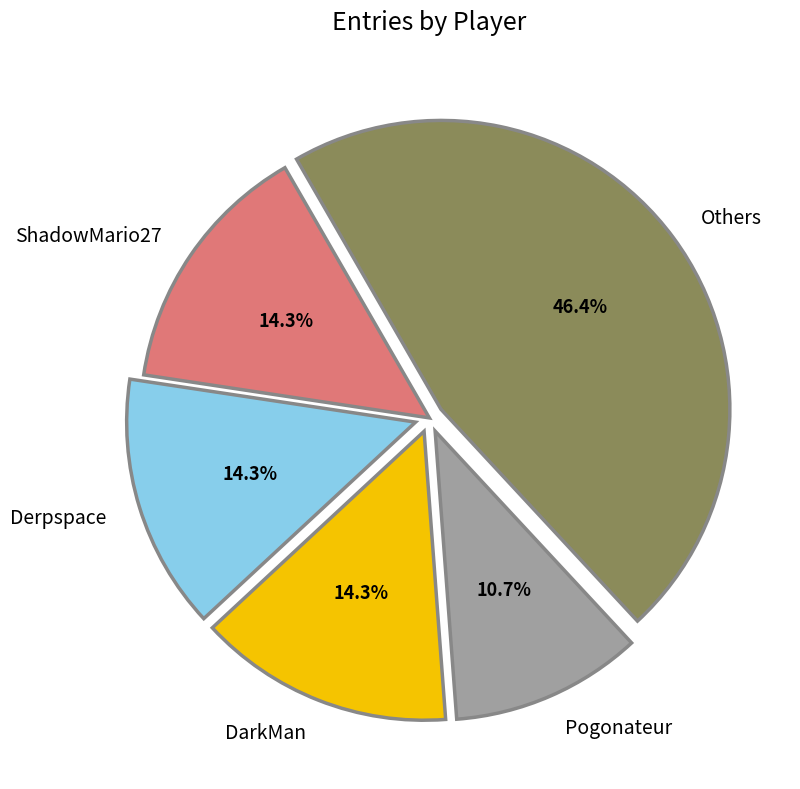

The DarkMan slice represents 6% of the pie. True or false?

False